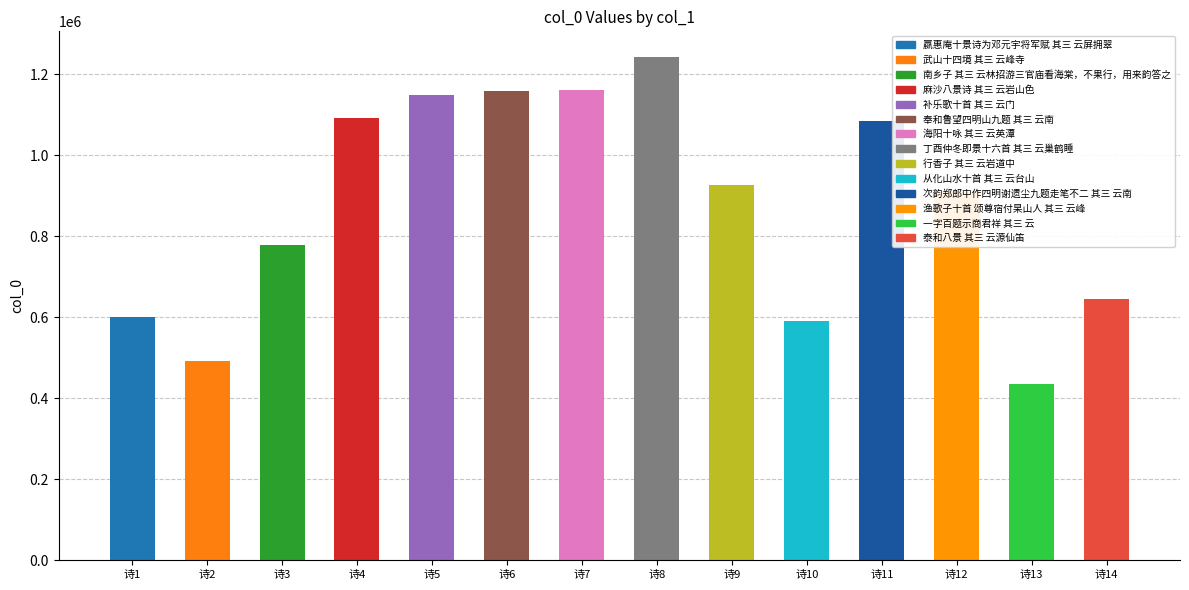

True or false: the data shows 290667 at 诗9.

False